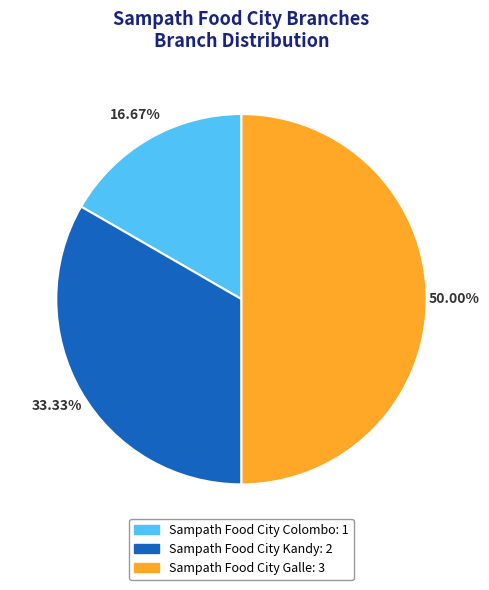

What is the ratio of the value at Sampath Food City Galle to the value at Sampath Food City Colombo?

3.0